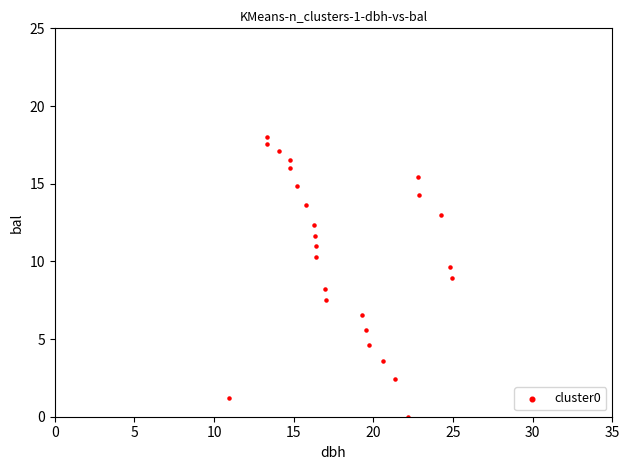

What is the range of Y values (max minus min)?

18.0